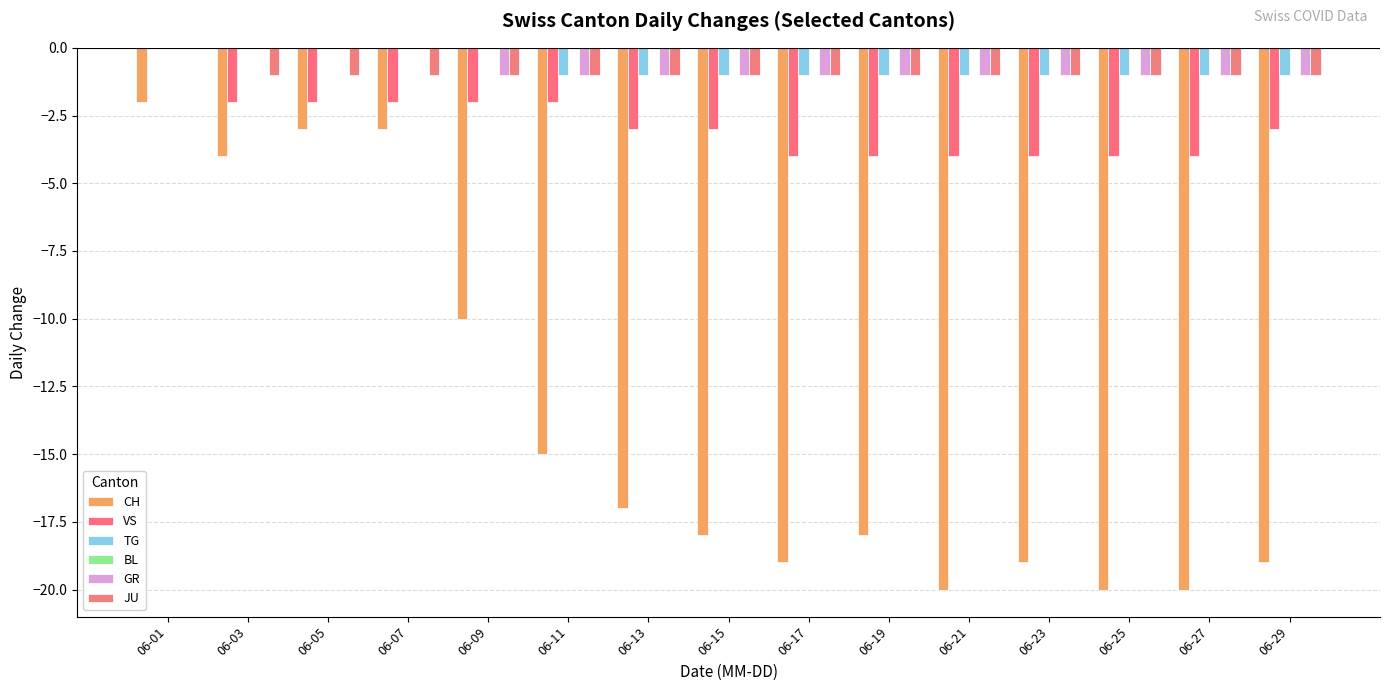

How many groups of bars are there?

15